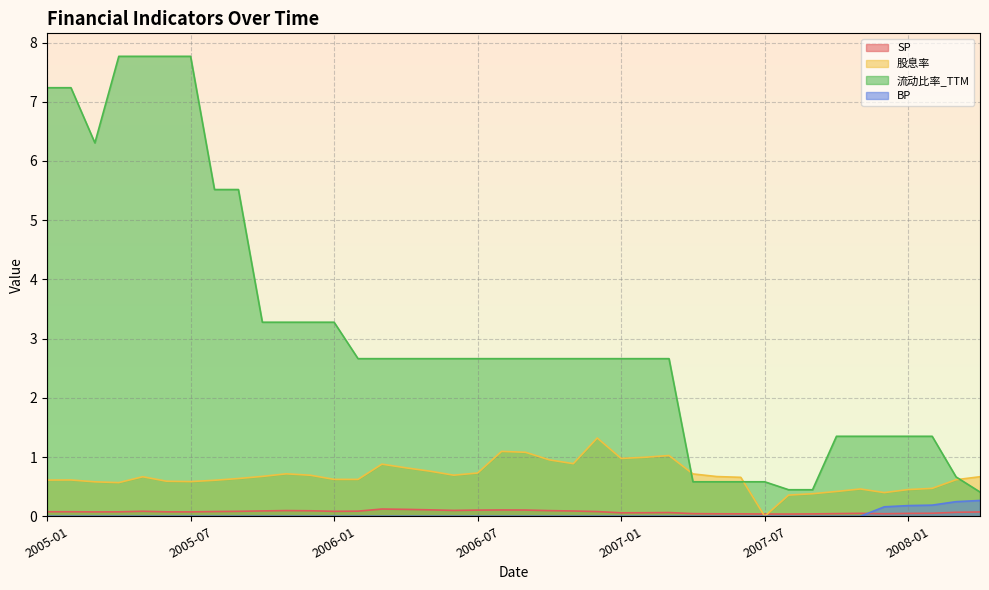

What is the highest value of the 流动比率_TTM series?

7.8